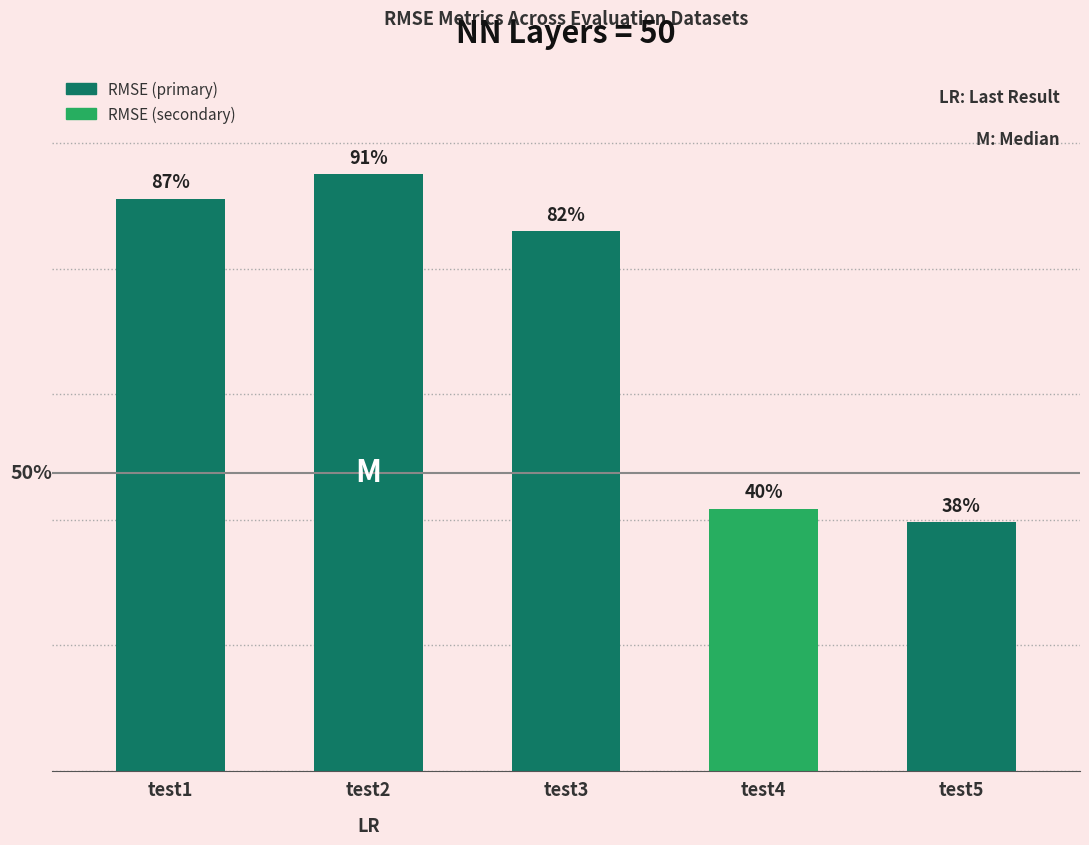

What is the difference between the values at test2 and test3?

2.3